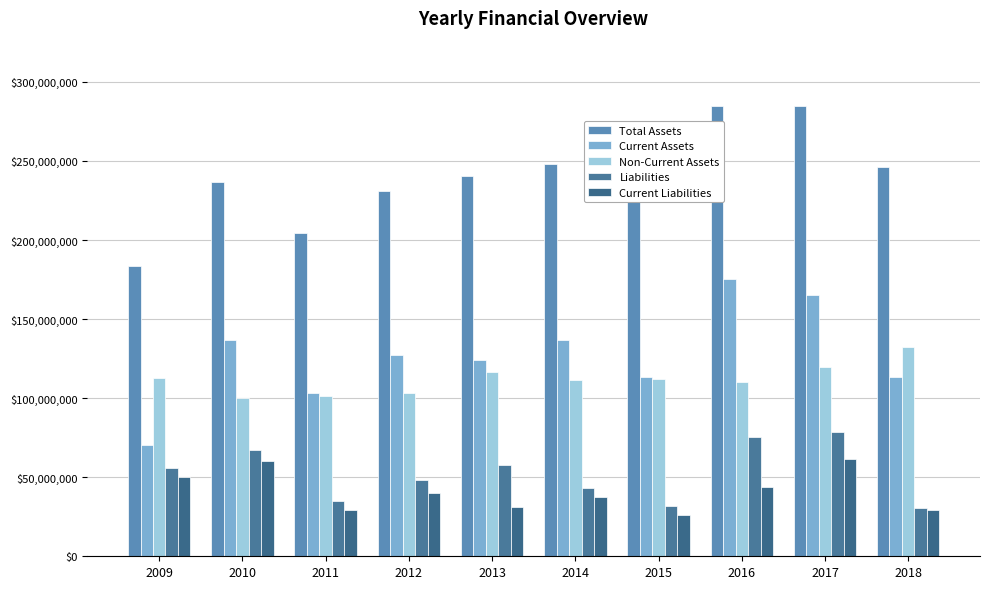

At how many categories does at least one series exceed 159057813?

10